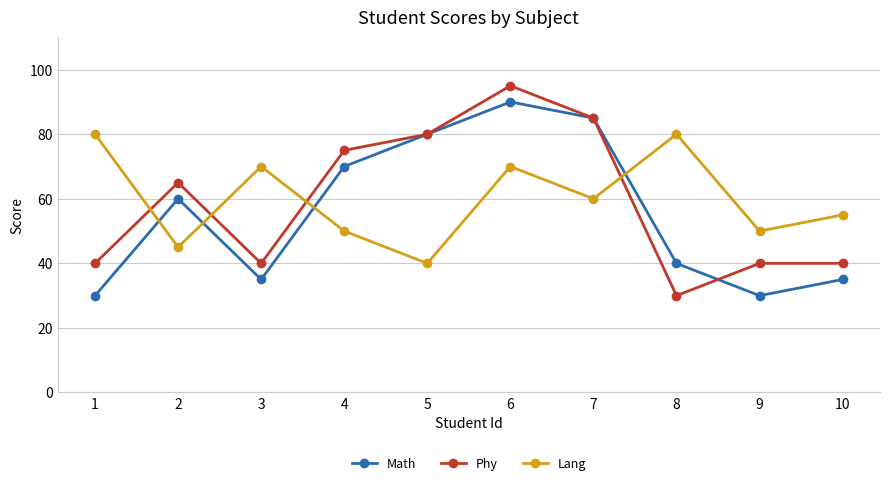

How many data points in Lang are less than 60?

5